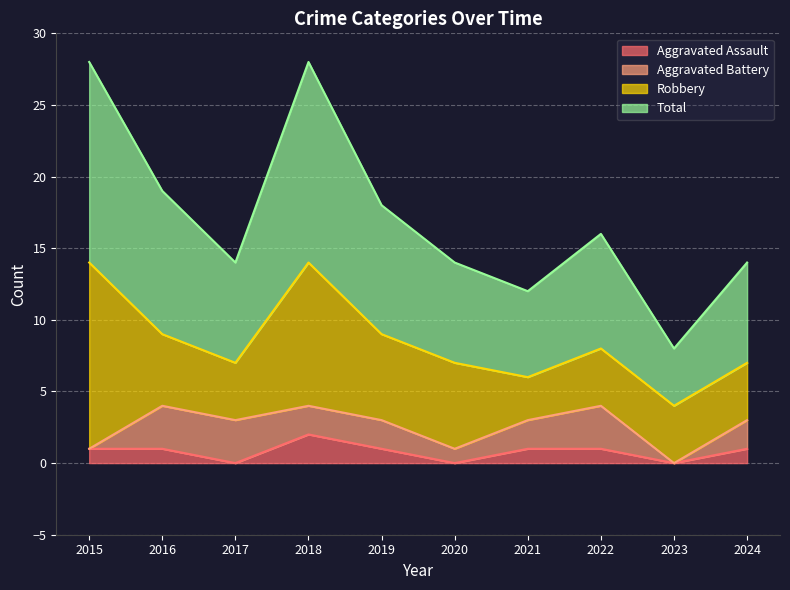

What is the greatest value displayed?

28